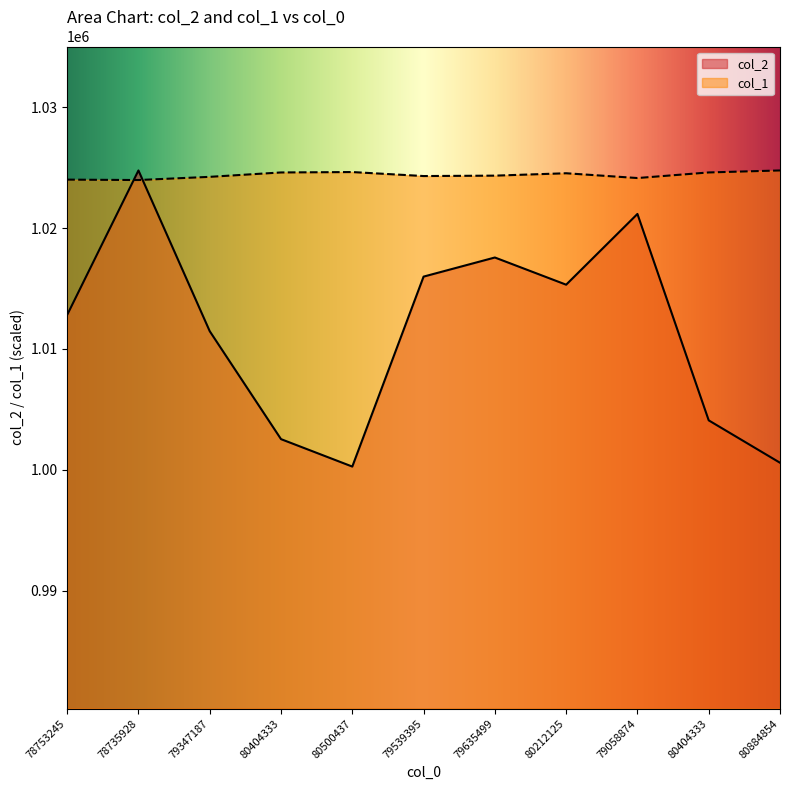

Does the chart have visible grid lines?

No